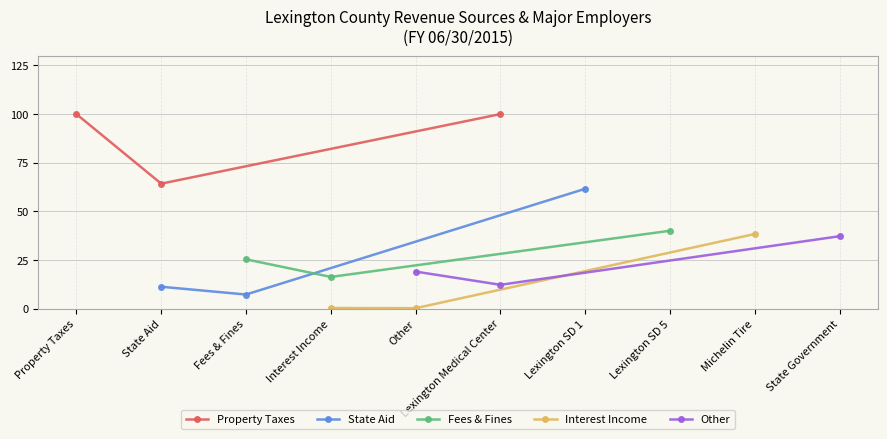

What is the sum of all Interest Income values?

38.8